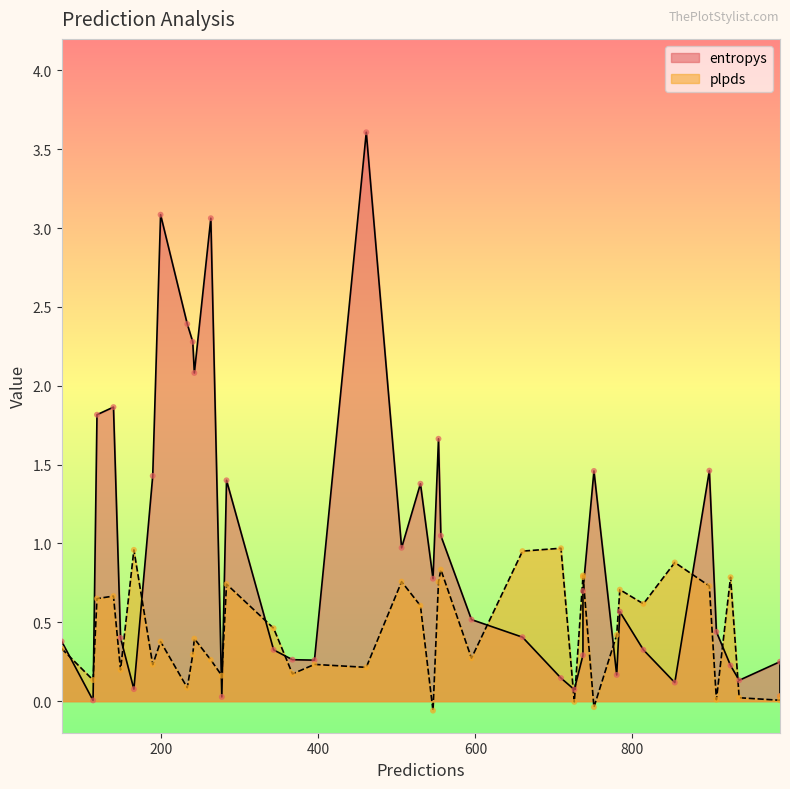

At how many categories does at least one series exceed 0?

40